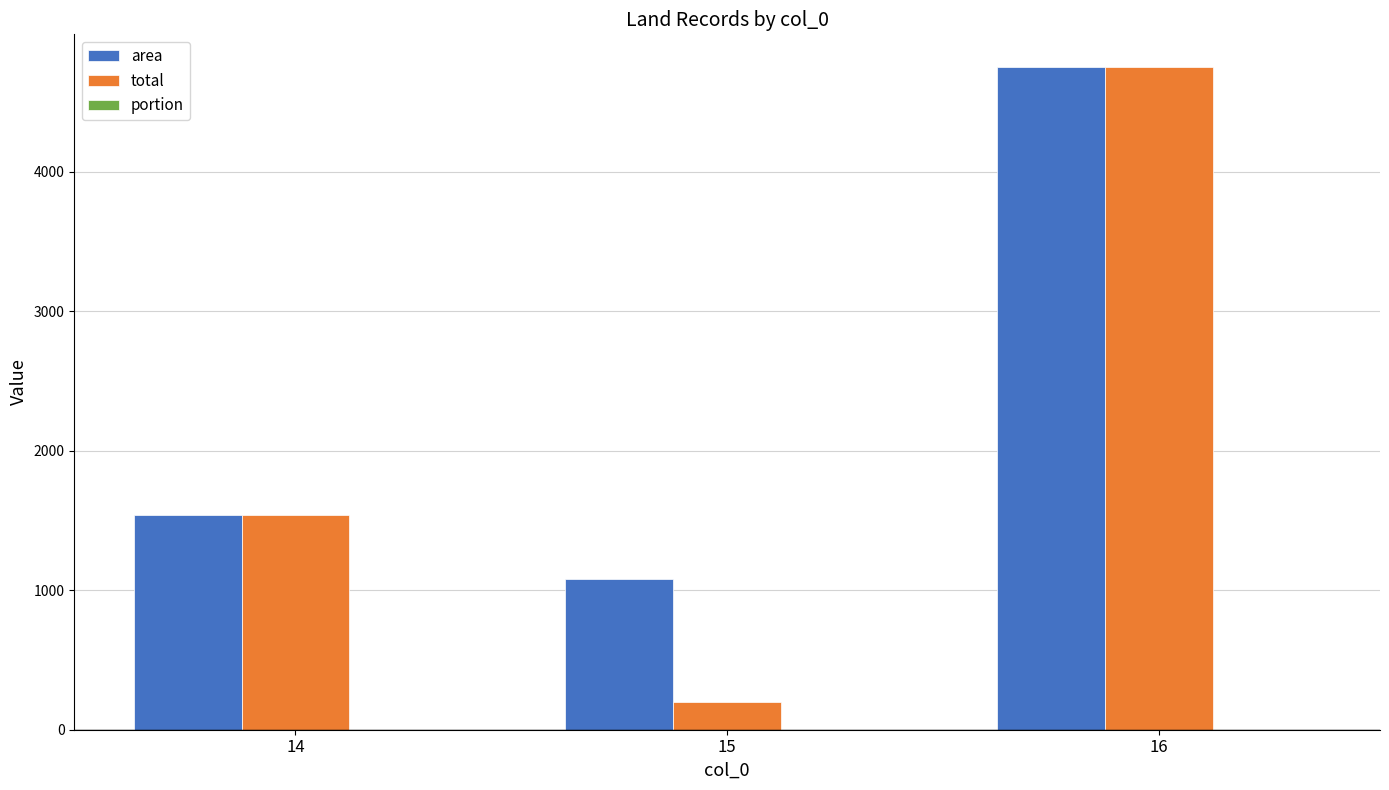

True or false: area has a value of 4749.0 at 16.

True